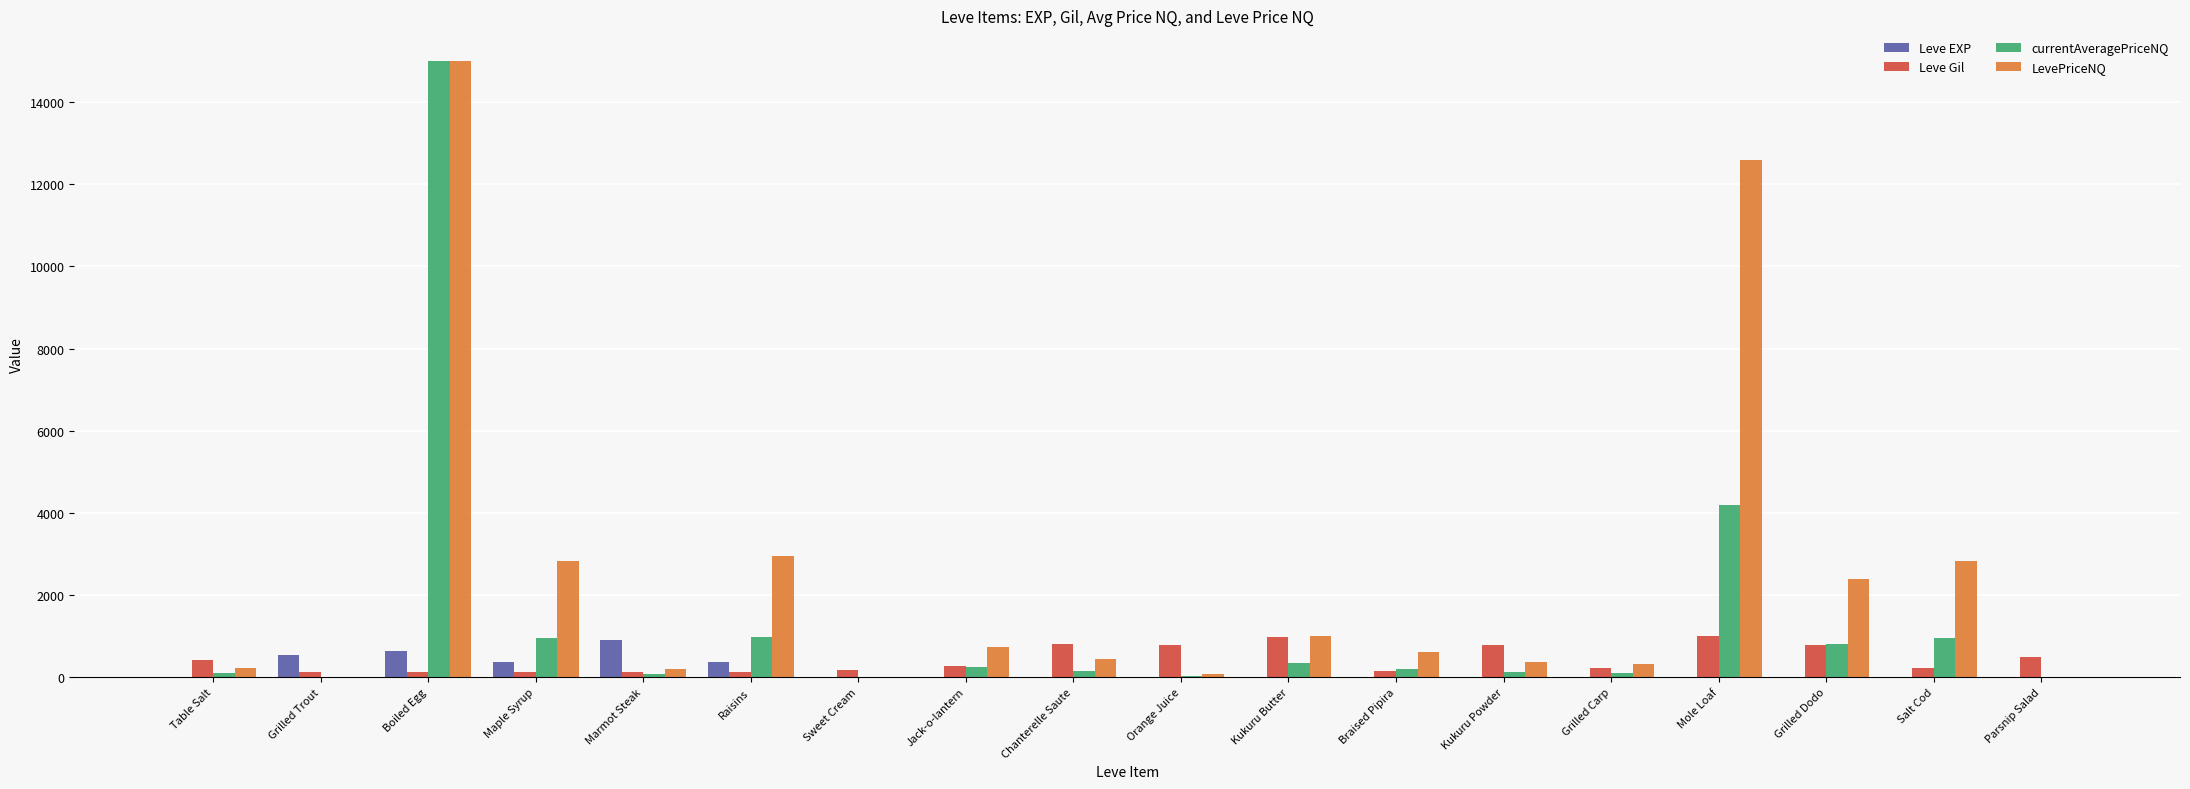

How many groups of bars are there?

18